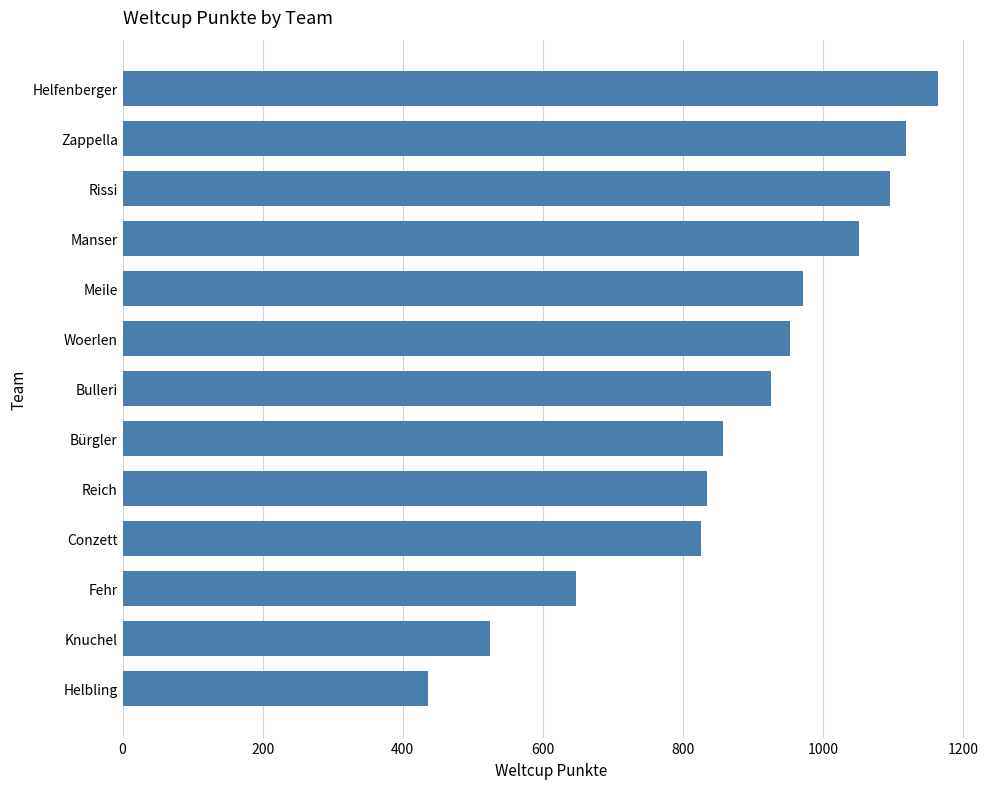

What is the approximate value at Fehr?

647